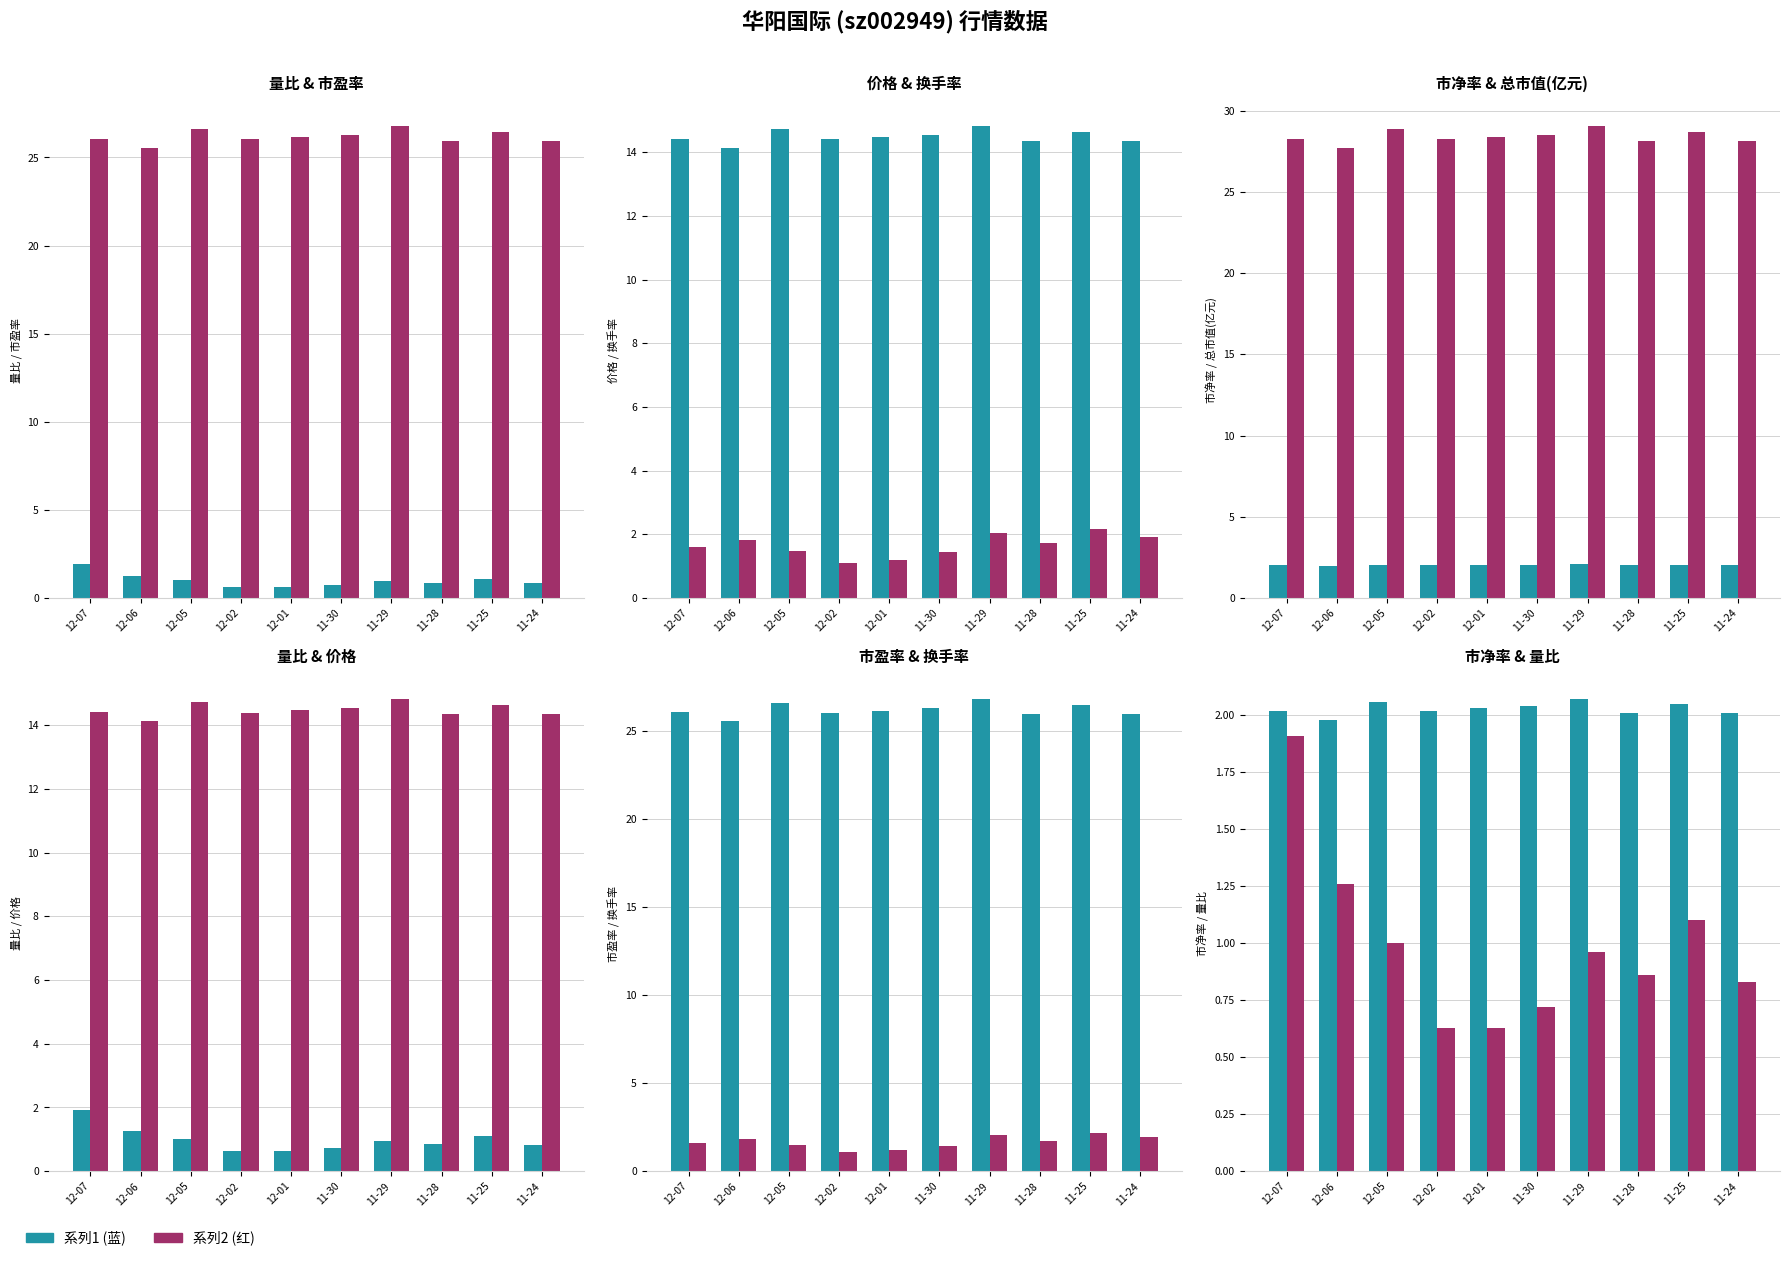

What is the label of the 9th bar from the right?

12-06